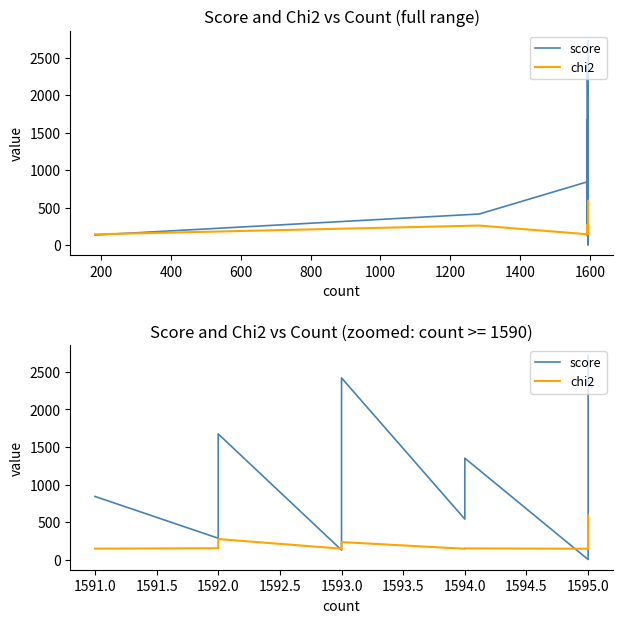

Which series has the largest total across all categories?

score